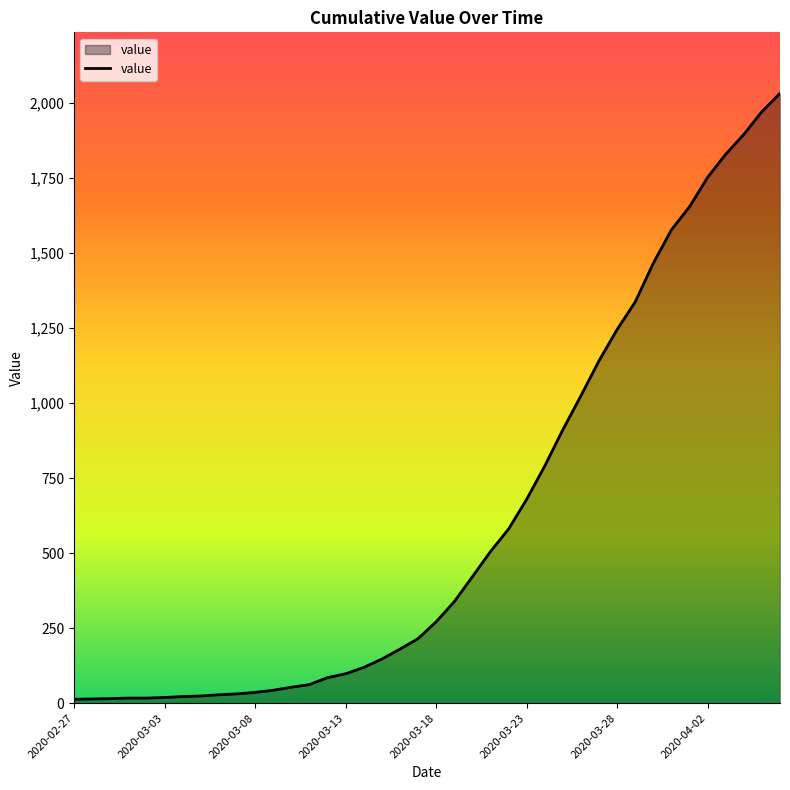

What is the sum of all values?

24656